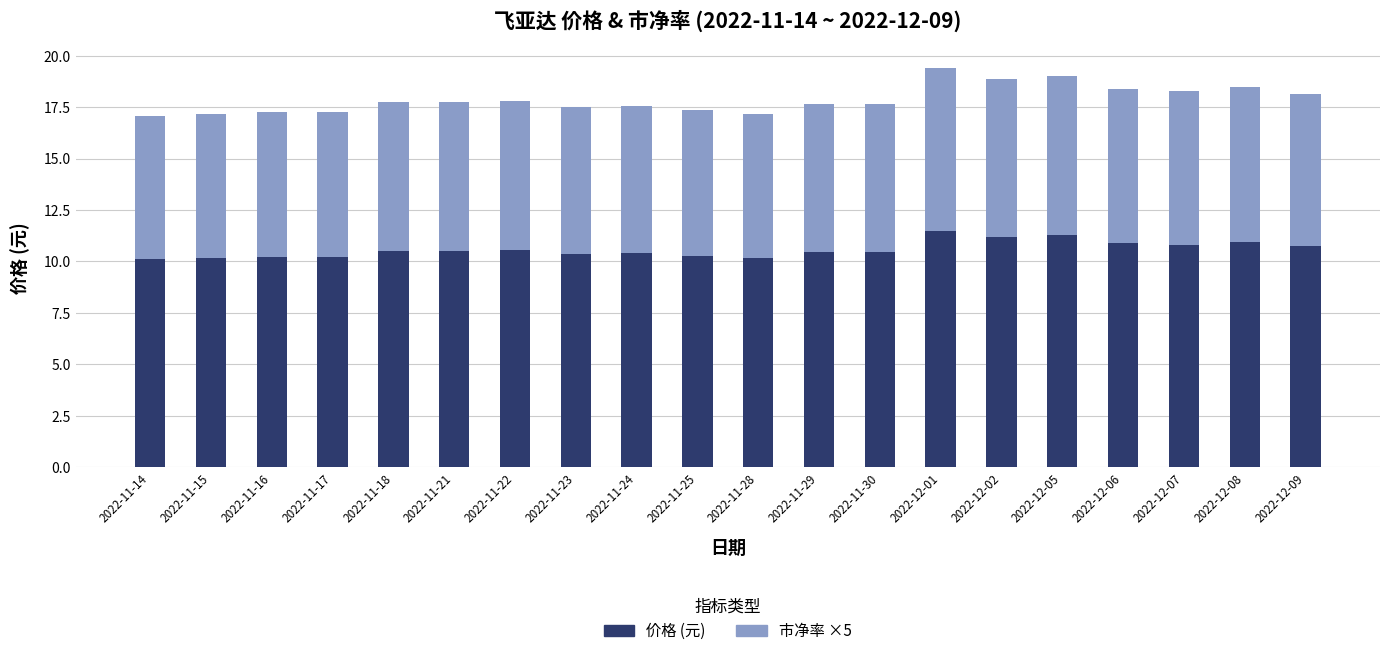

Is it true that 价格 (元) equals 10.6 at 2022-11-22?

True